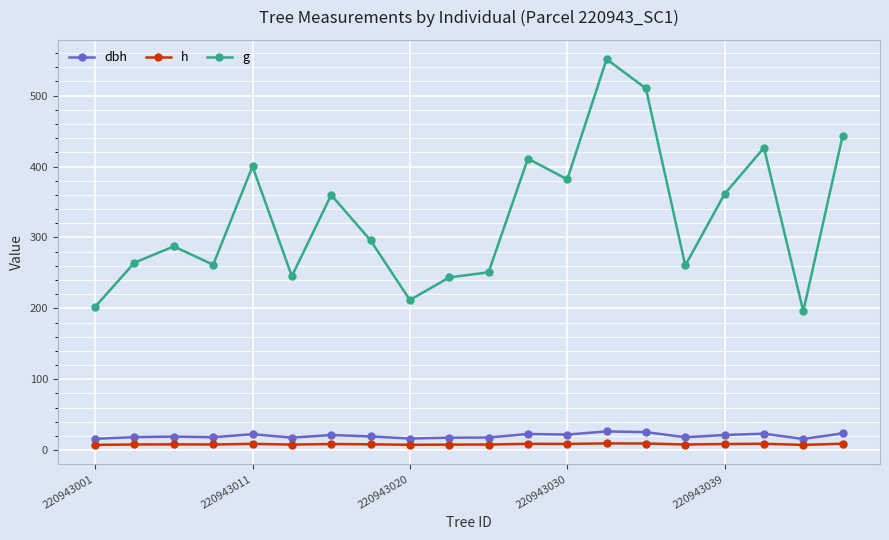

True or false: dbh and h intersect in this chart.

False